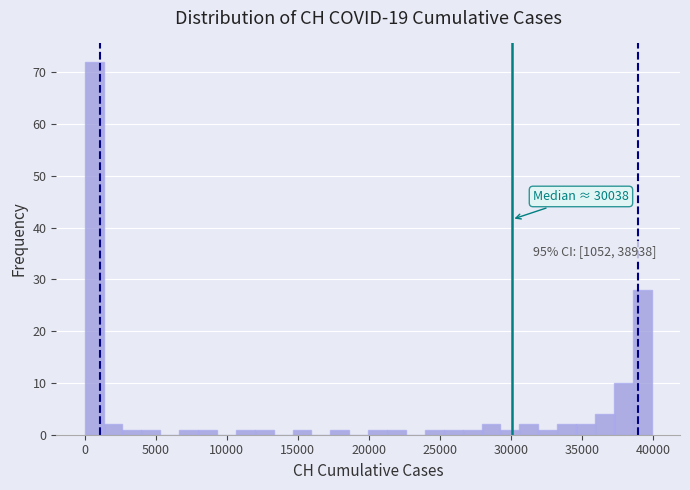

Read against the x-axis, roughly where is the centre of the tallest bar?

500